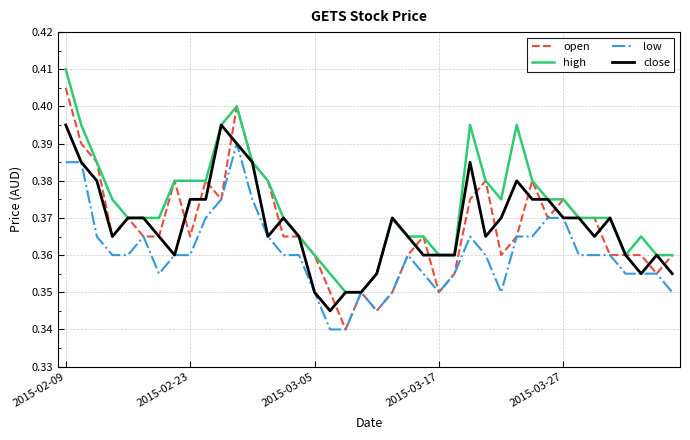

List the series in order of their peak value, highest first.

high, open, close, low